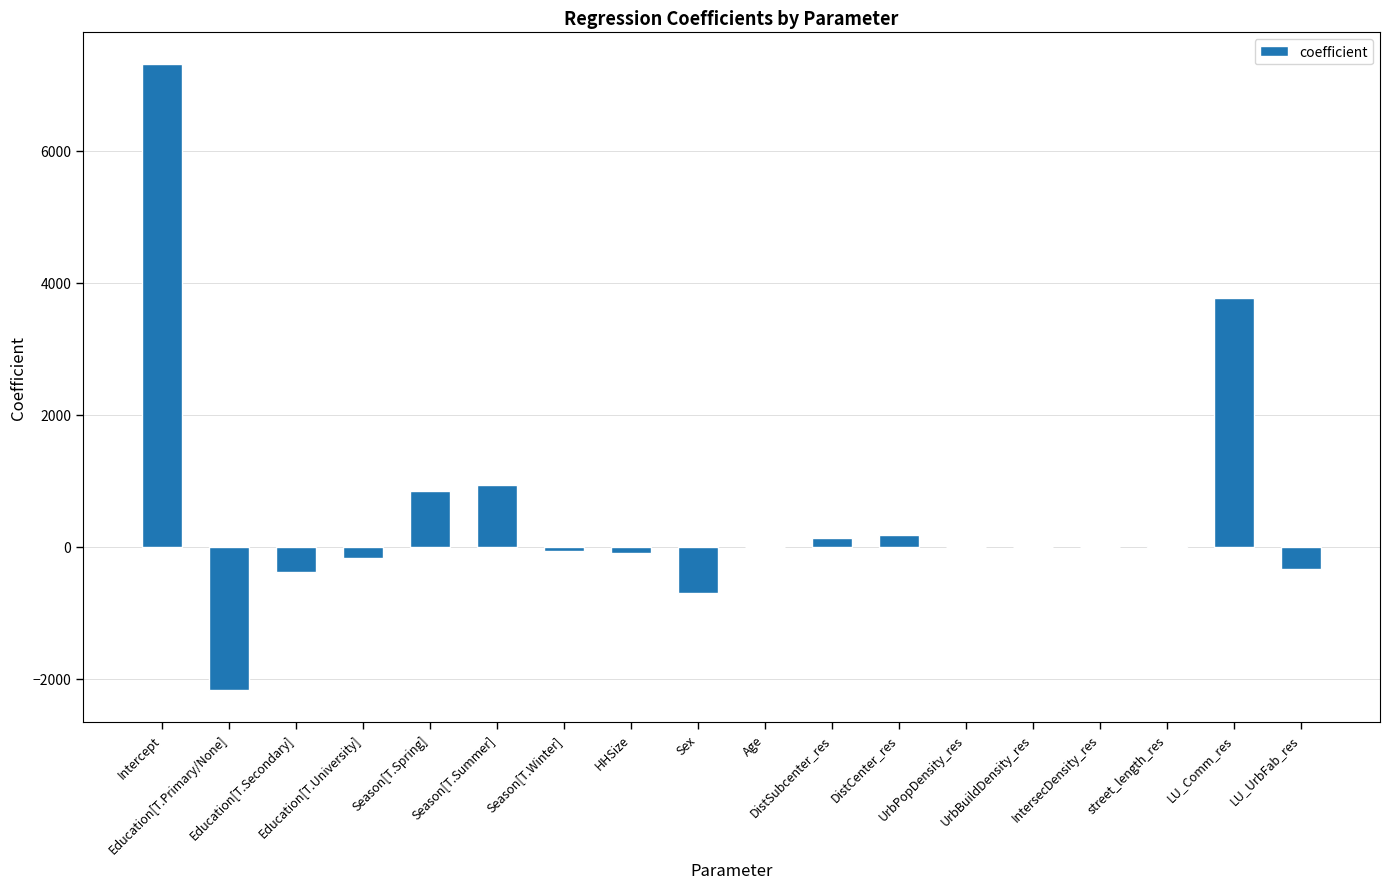

Count the number of data series in this chart.

1